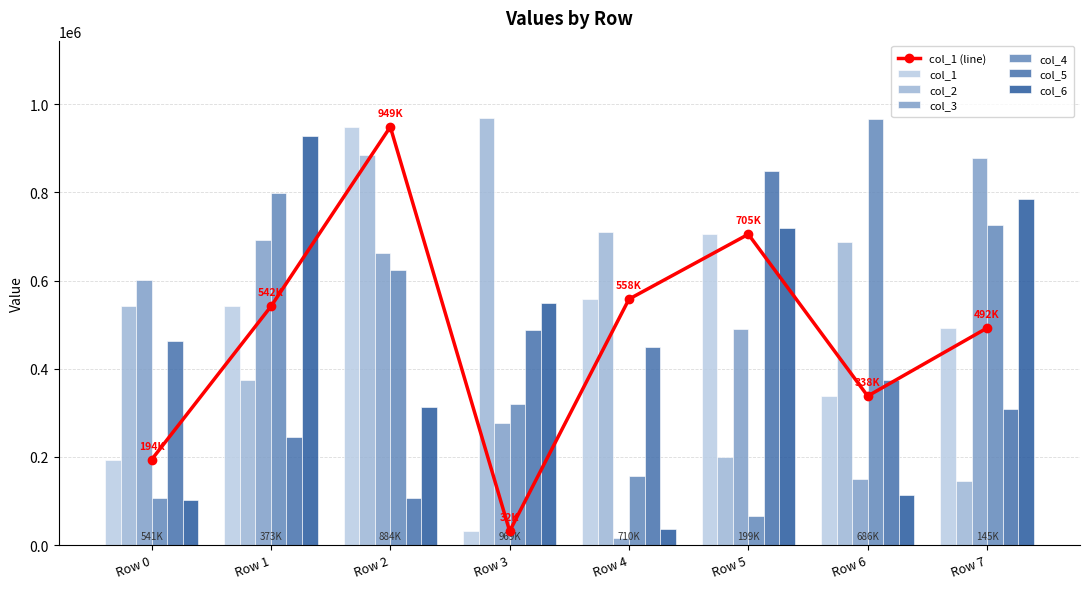

Are the bars grouped side by side (vs. stacked)?

Yes